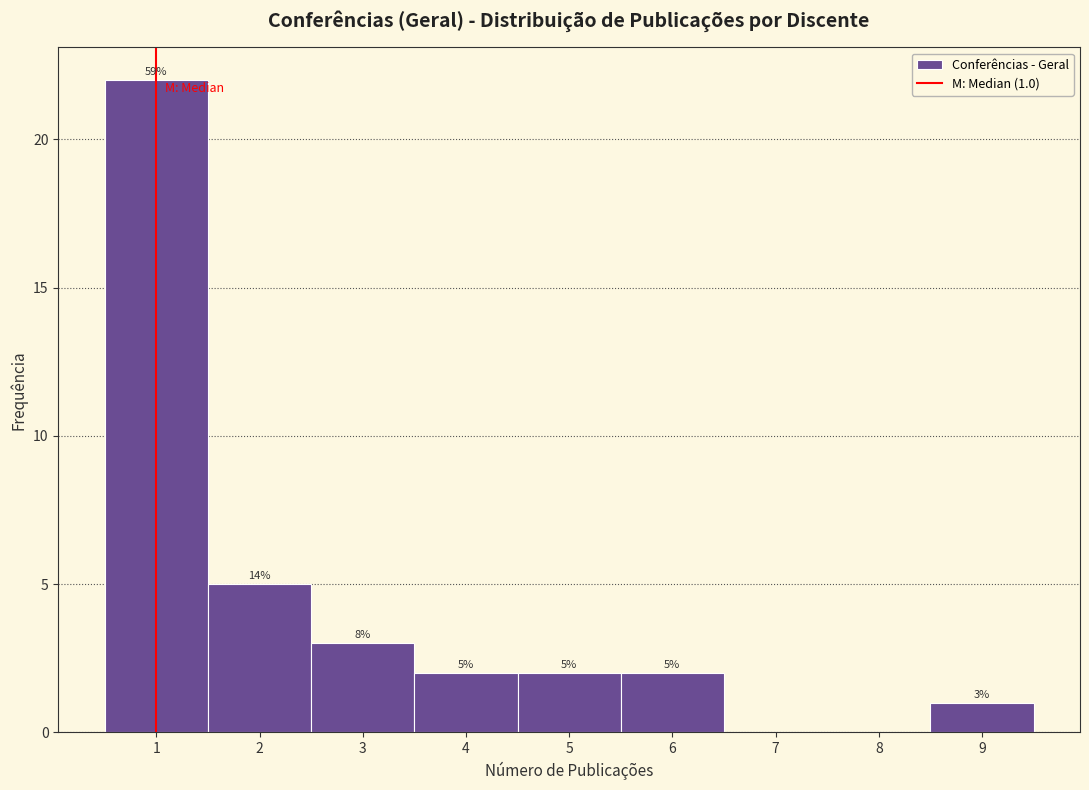

Over which range of the x-axis is the bar tallest?

0.5 to 1.5